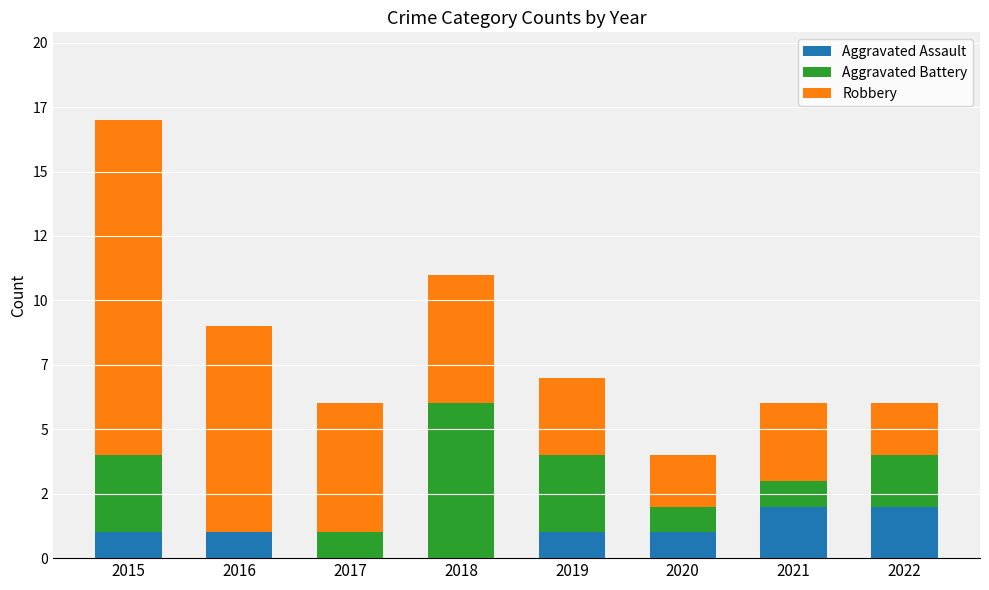

Rank the categories by Aggravated Assault value from highest to lowest.

2021, 2022, 2015, 2016, 2019, 2020, 2017, 2018